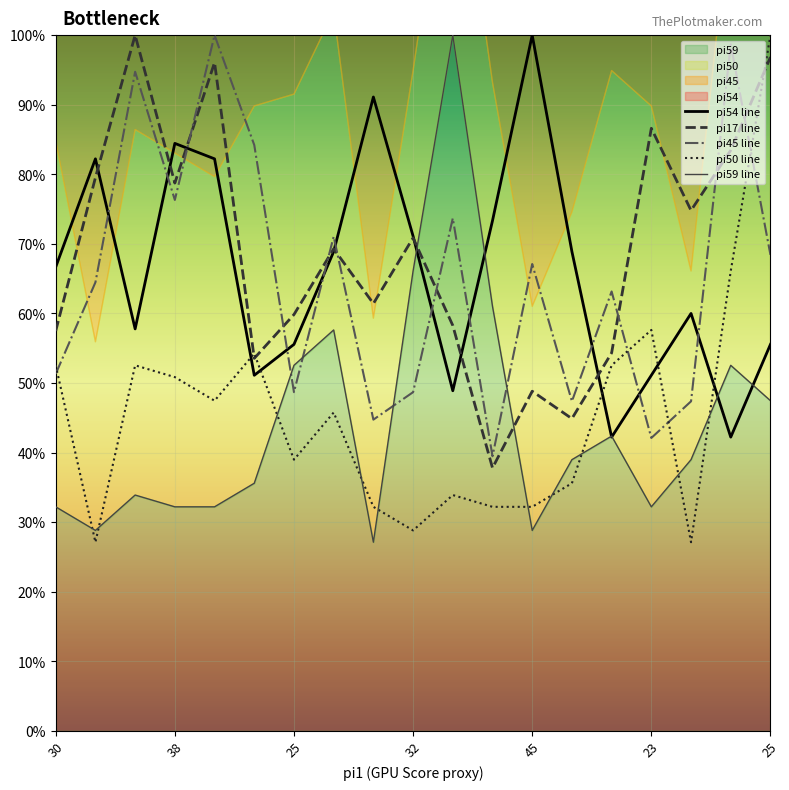

What is the maximum value shown in the chart?

100.0